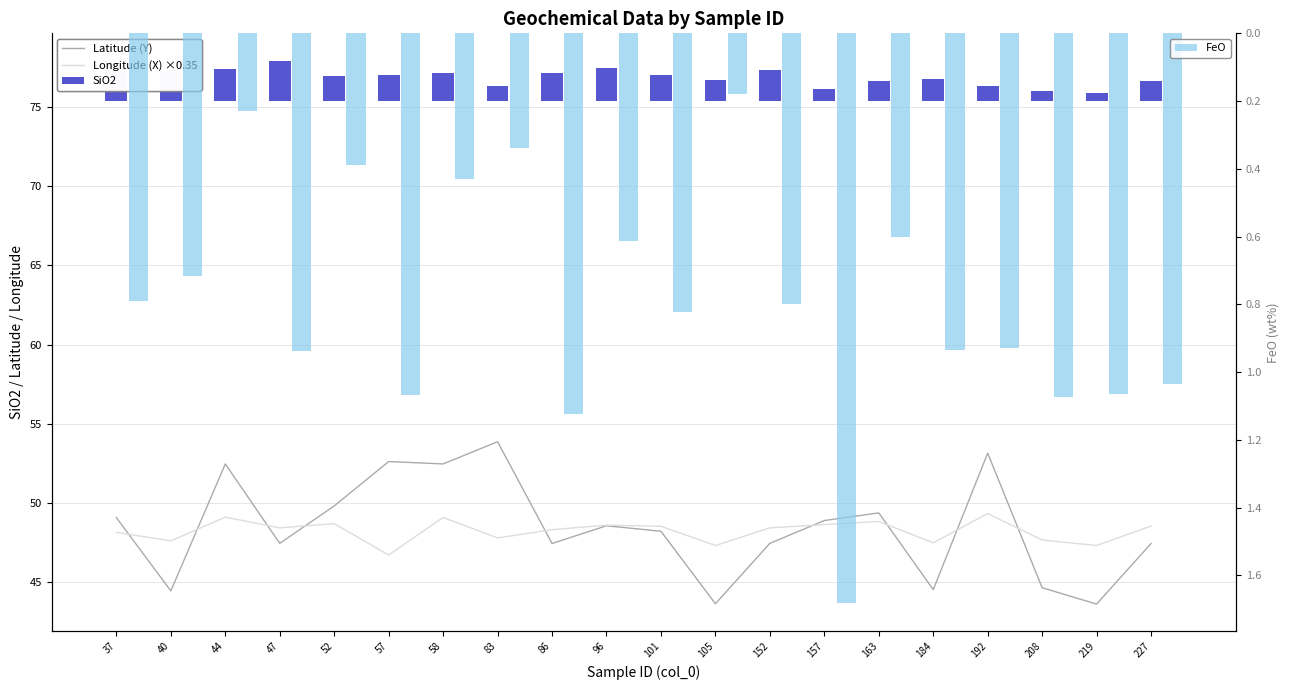

List the series in order of their peak value, lowest first.

FeO, SiO2, Longitude (X) ×0.35, Latitude (Y)